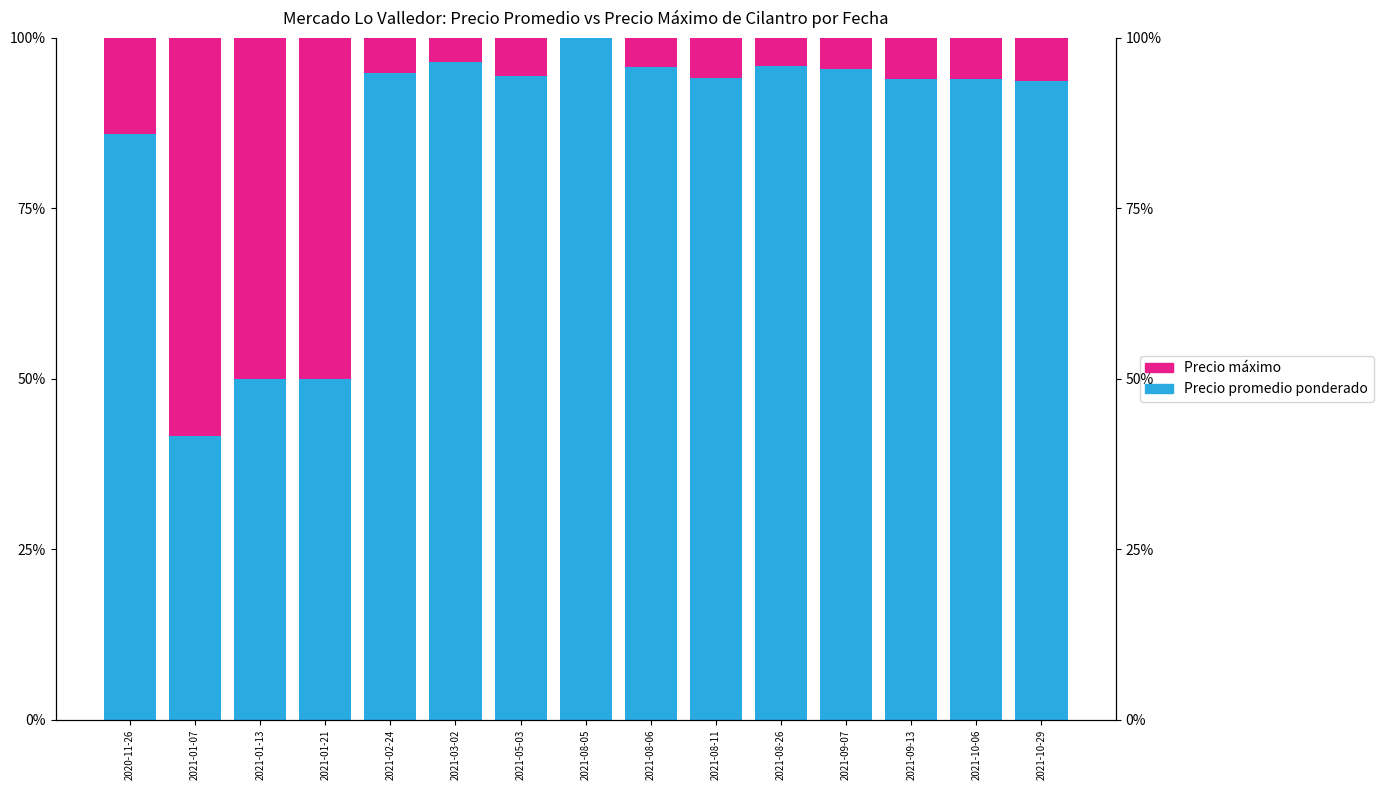

What is the maximum value for Precio promedio ponderado?

100.0